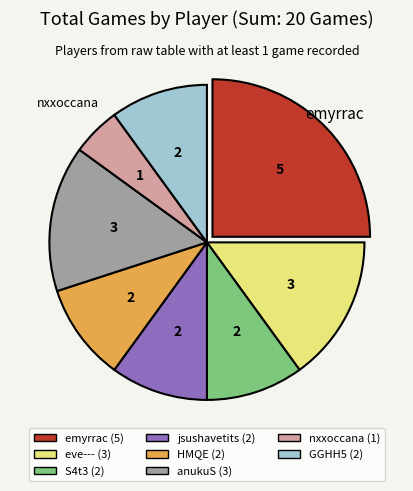

How many slices are in this pie chart?

8